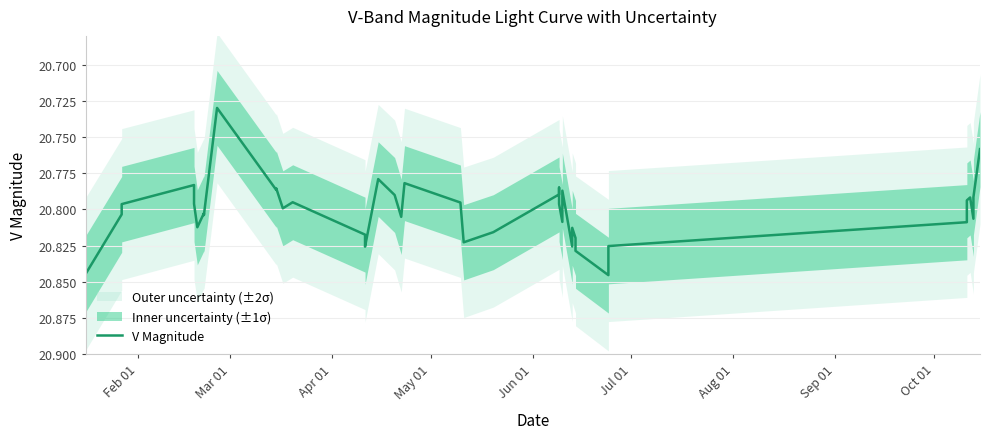

Count the number of categories in the chart.

40